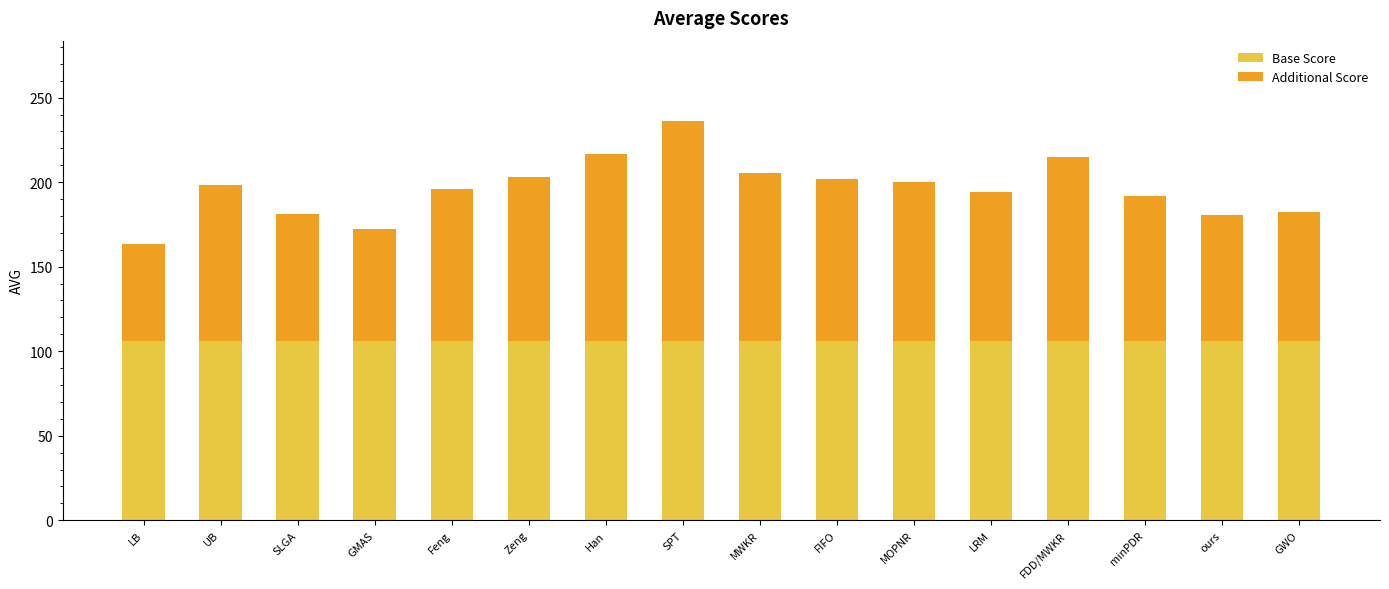

What is the total value across all series at Han?

216.9